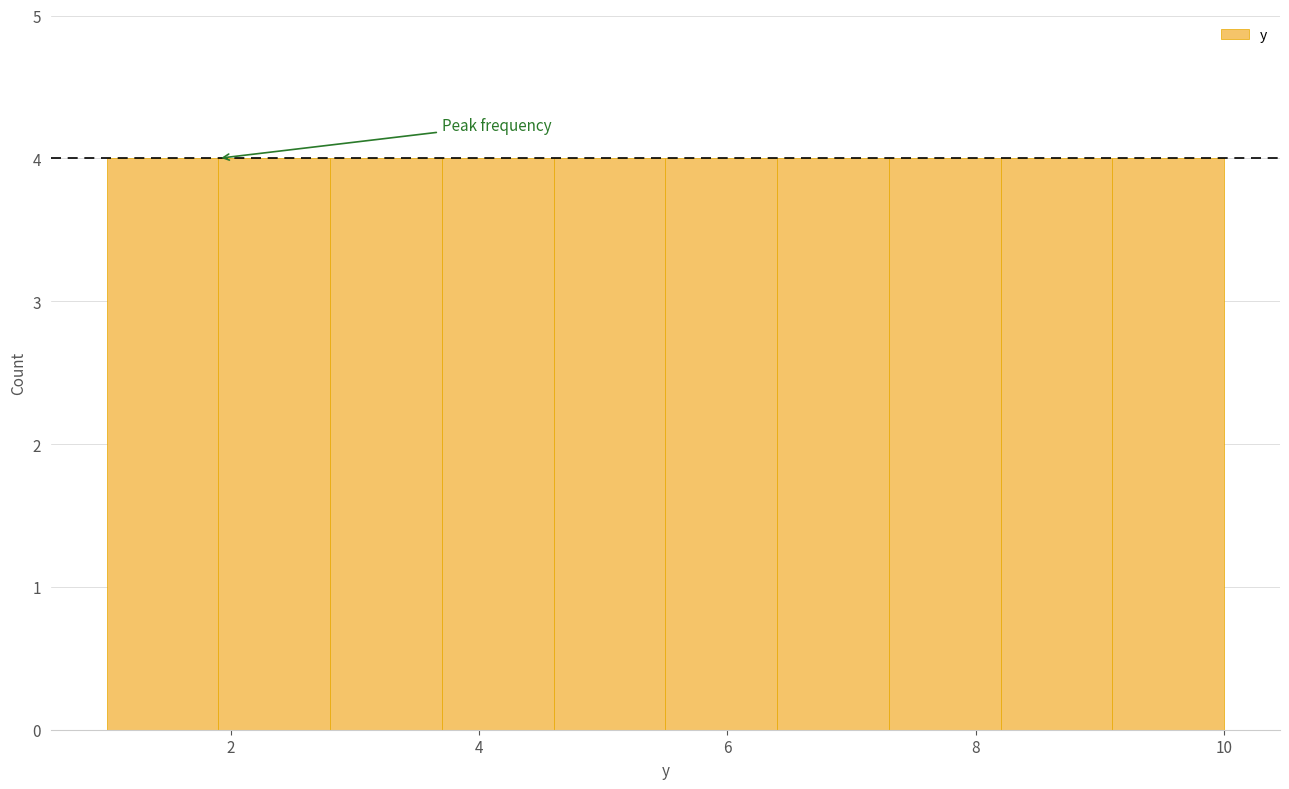

How tall is the bar that spans 6.4 to 7.3 on the x-axis? Neither the bar edges nor the heights are printed on the chart, so give them approximately, as read against the axes.

4